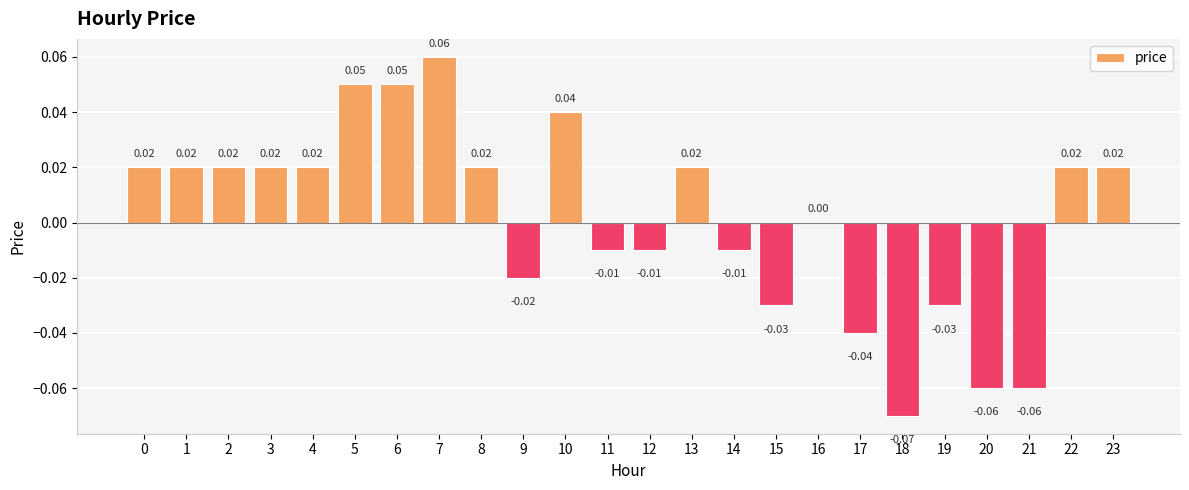

Which has a higher value, 6 or 12?

6